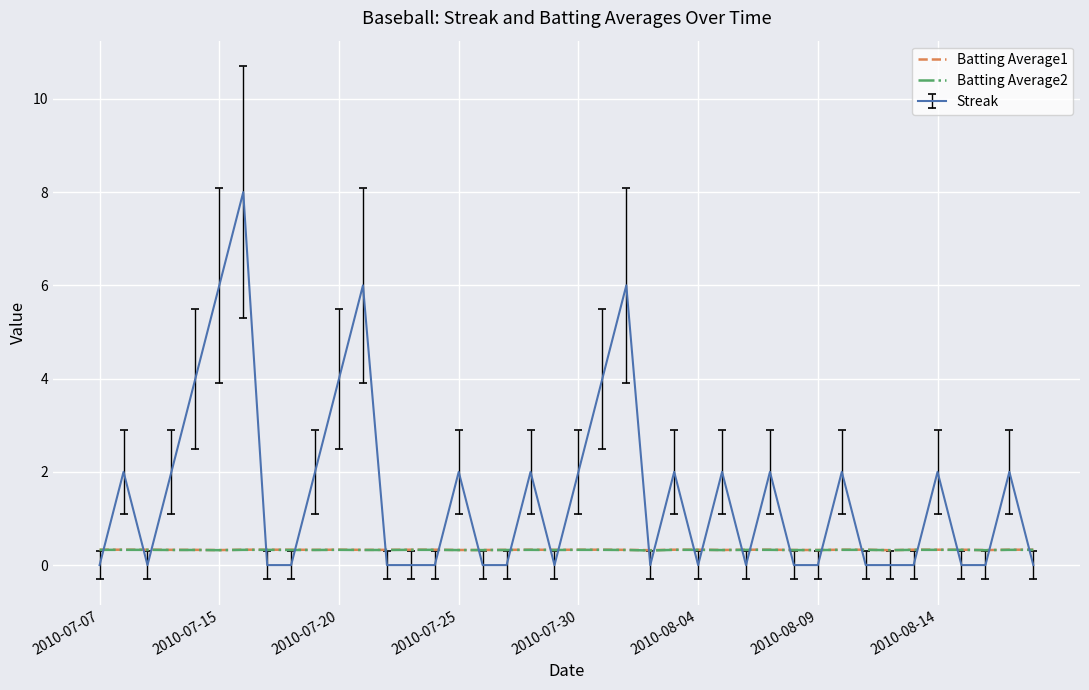

How many Batting Average1 values are between 0 and 1?

40